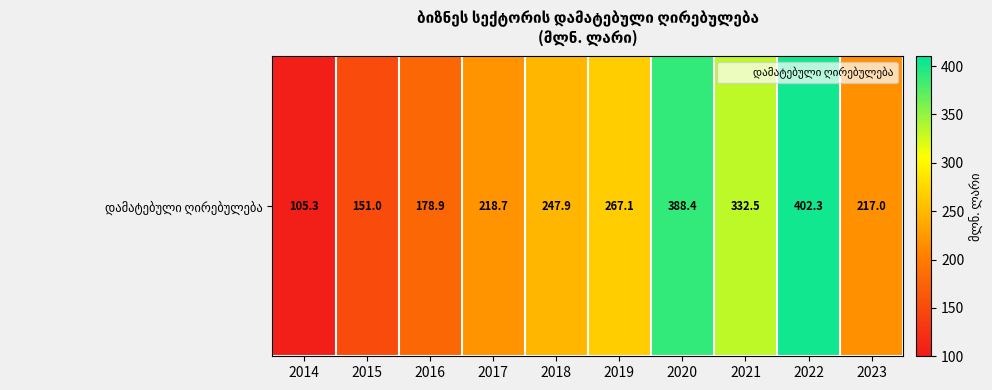

What is the smallest value displayed?

105.3